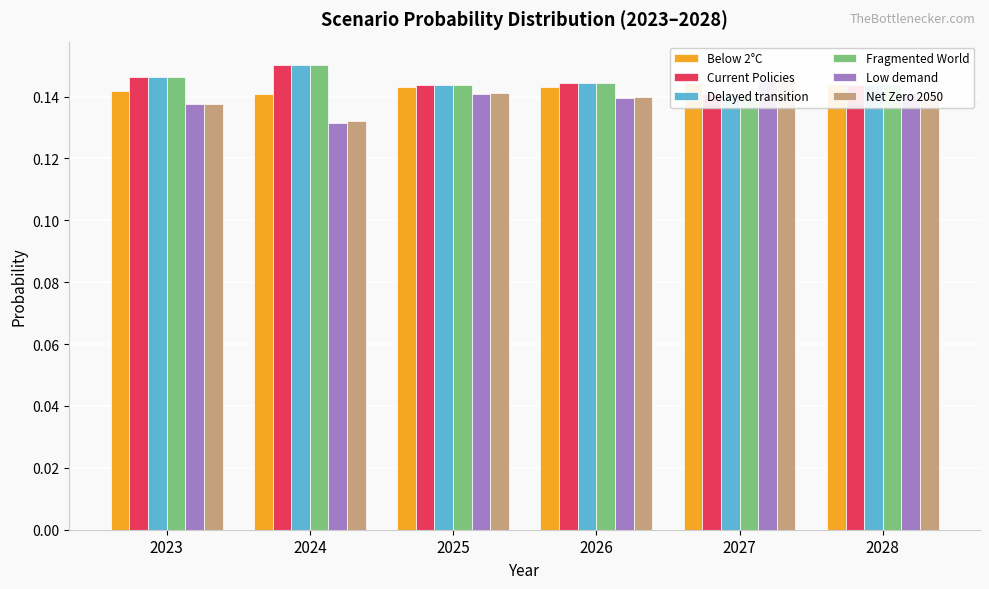

At which category is the sum across all series the highest?

2028